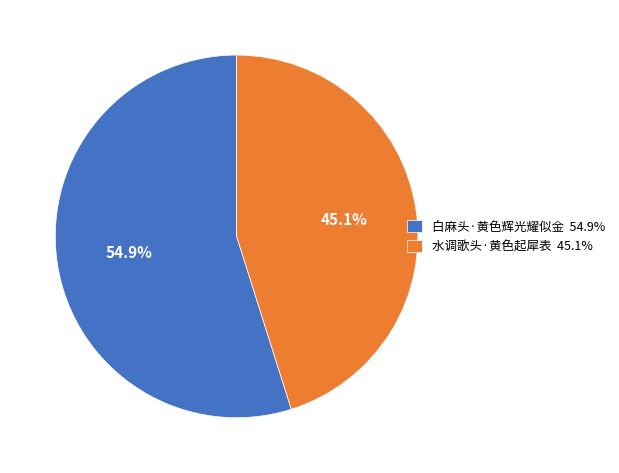

To the nearest percent, what percentage of the pie is 水调歌头·黄色起犀表?

45%